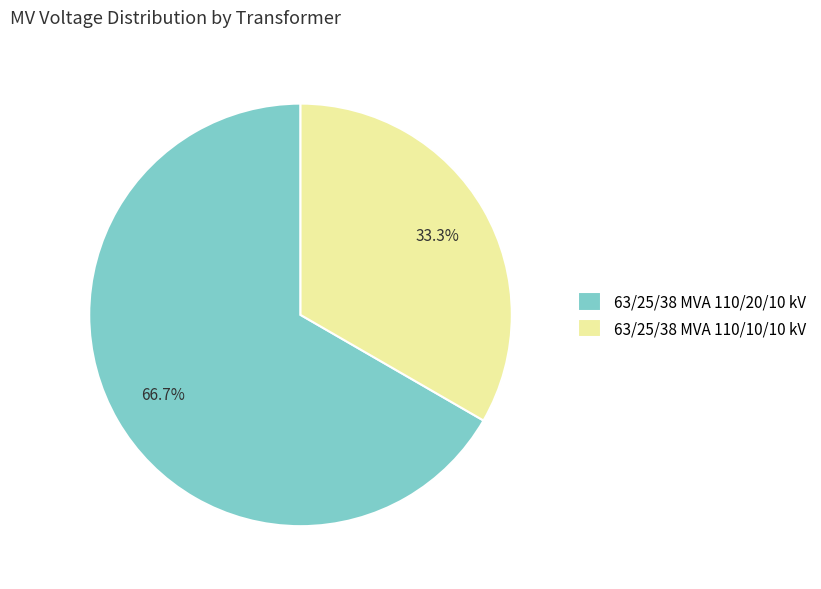

True or false: 63/25/38 MVA 110/20/10 kV accounts for 78% of the total.

False